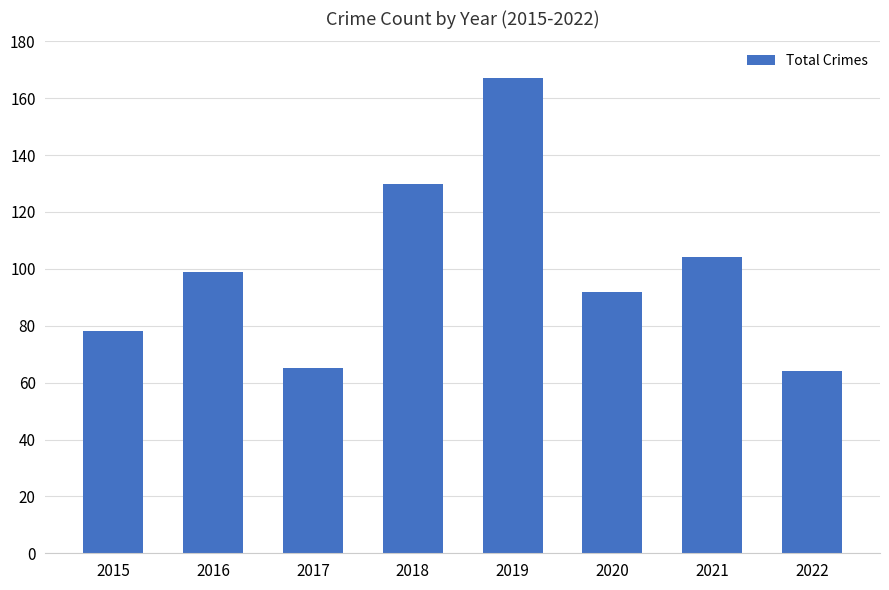

What is the difference between the second highest and minimum values?

66